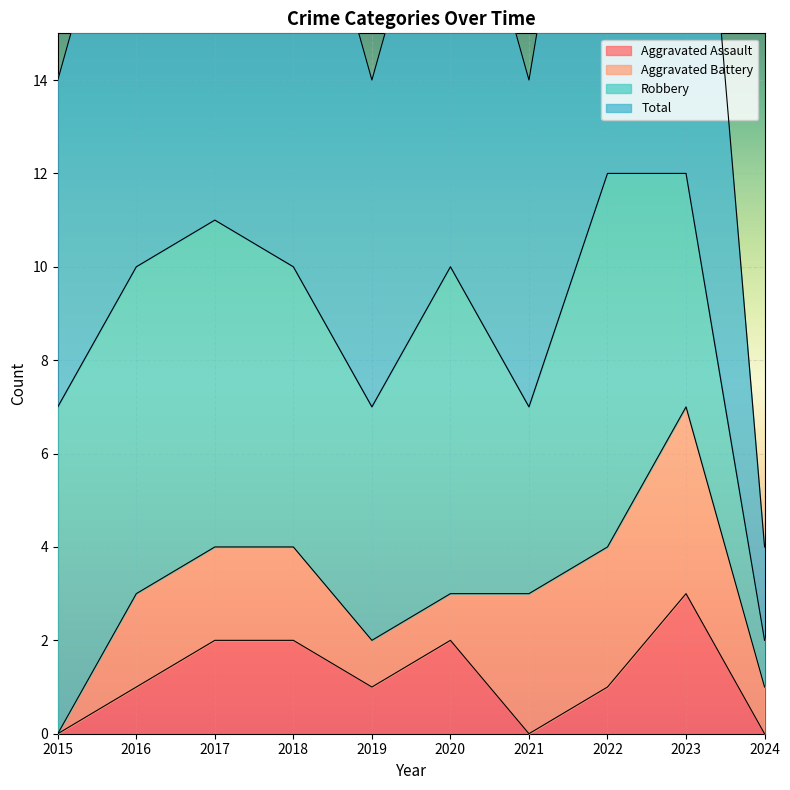

What is the average value of the Aggravated Assault series?

1